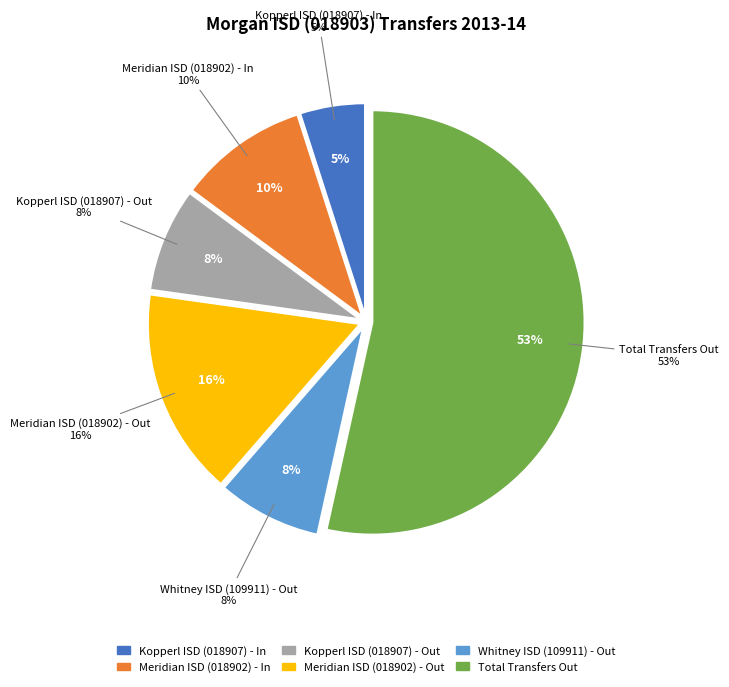

To the nearest percent, what percentage of the pie is Kopperl ISD (018907) - Out?

8%